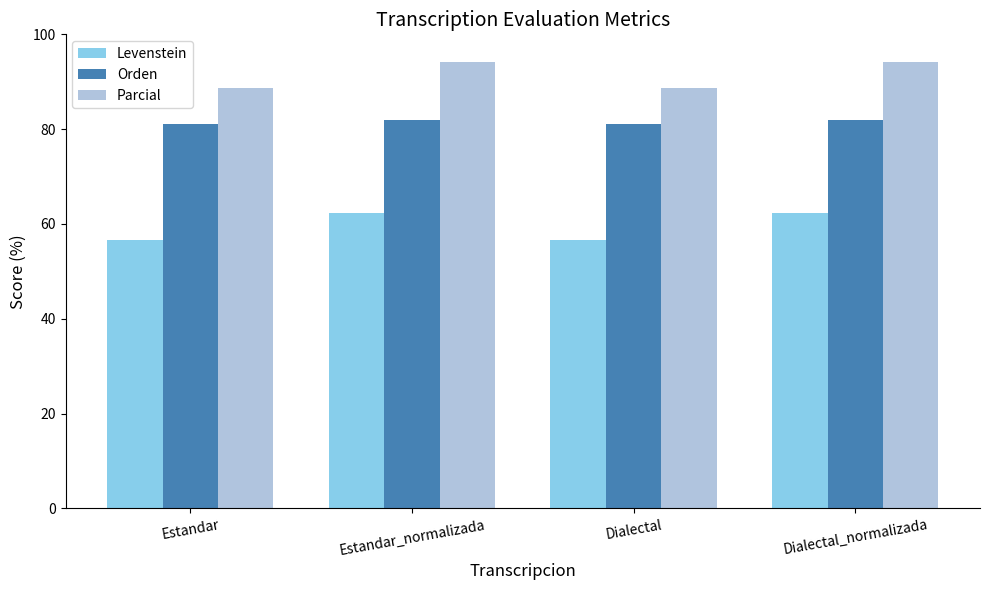

What is the label of the 1st bar from the left?

Estandar